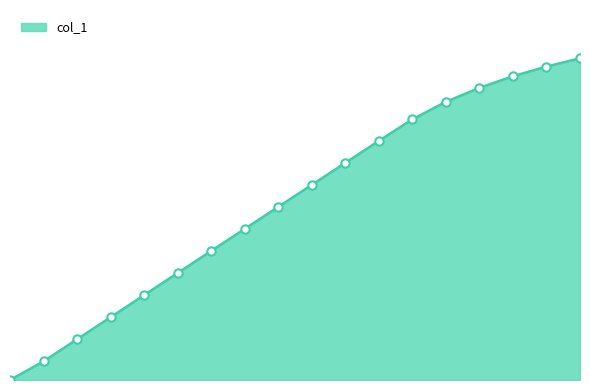

What is the label of the 7th point from the left?

1641737387.0